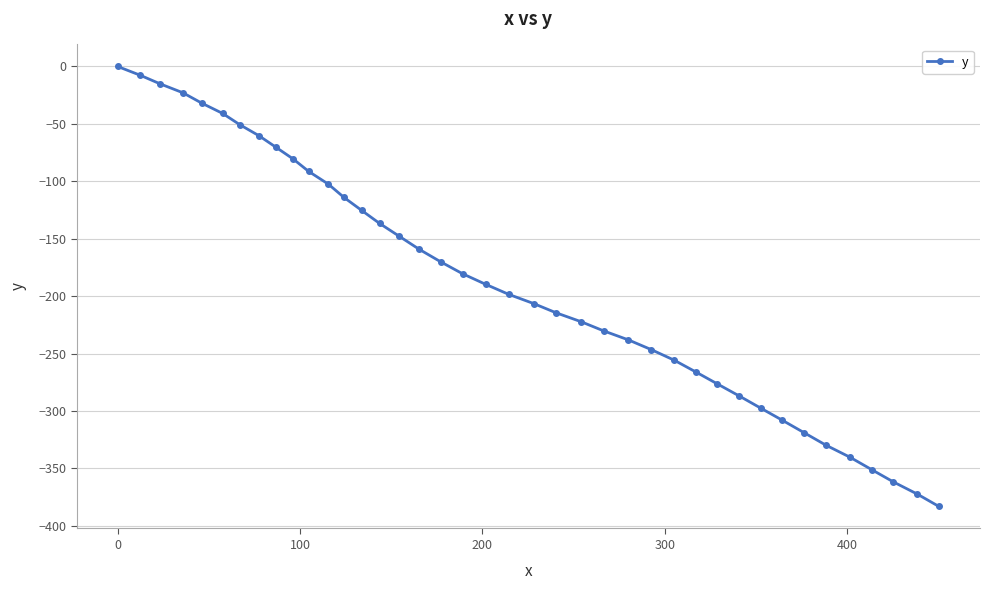

What is the sum of all values?

-7502.0